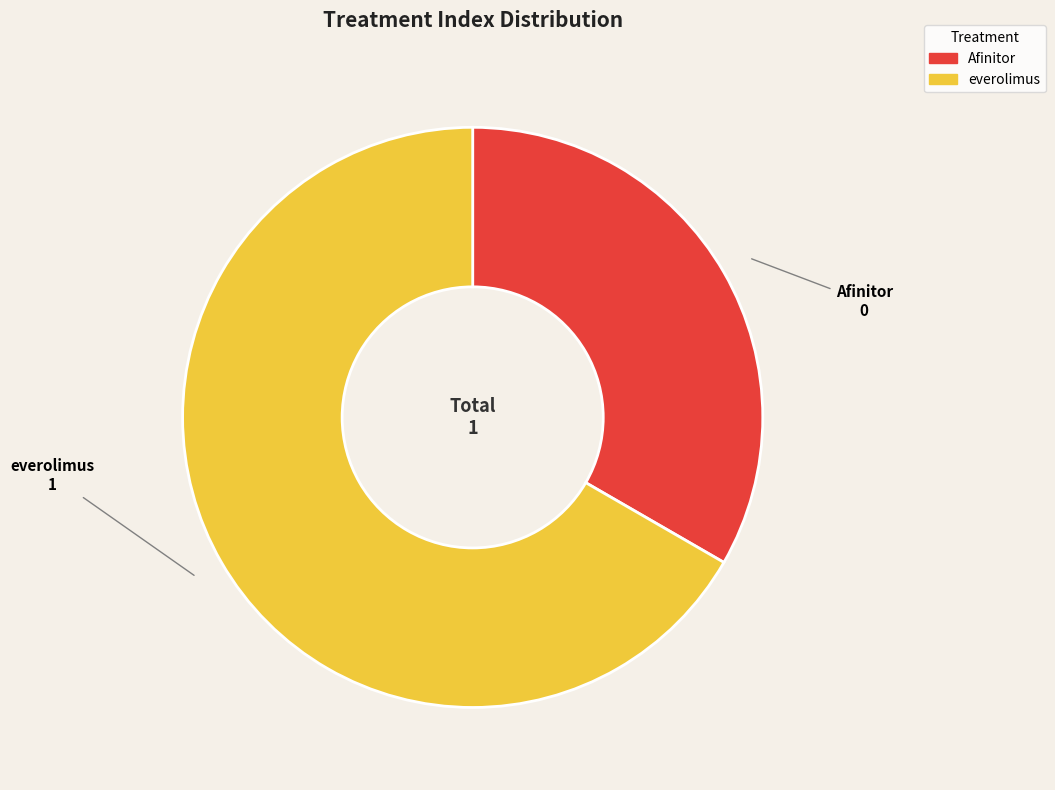

Is it true that Afinitor is 1% of the pie?

False